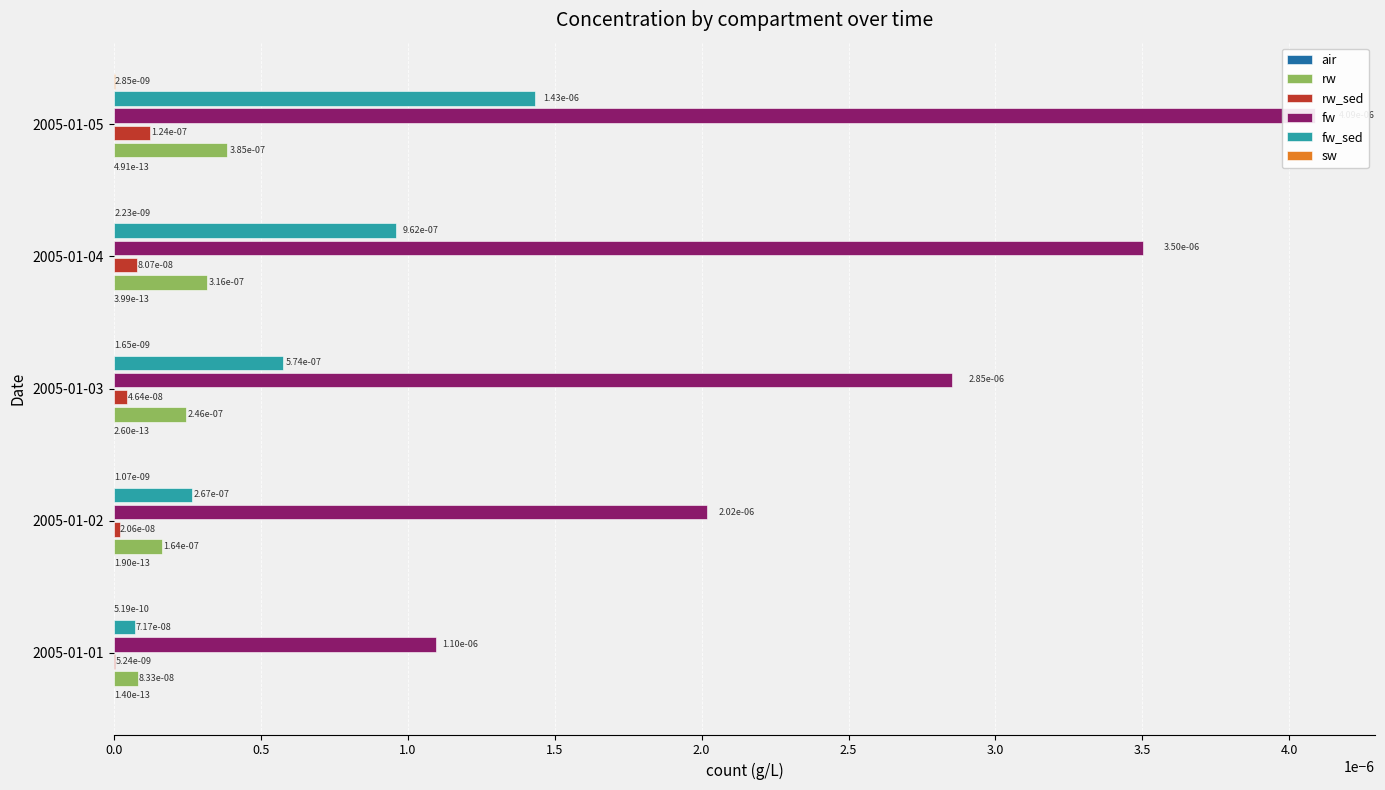

At how many categories does at least one series exceed 0?

5